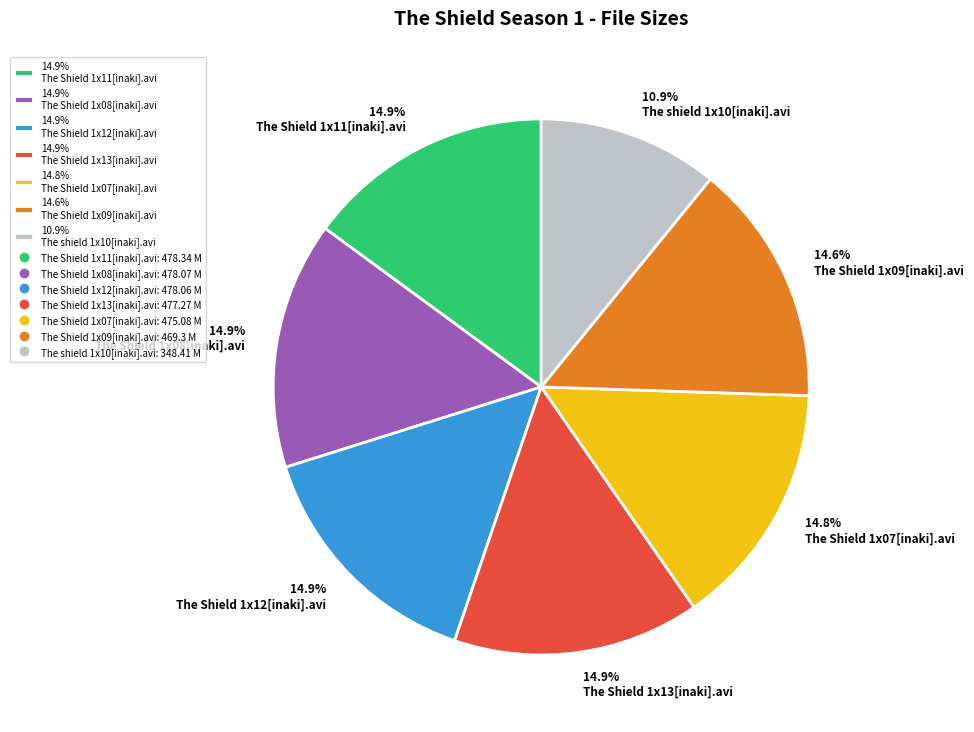

Is the sum of 14.9% The Shield 1x08[inaki].avi and 14.9% The Shield 1x11[inaki].avi greater than half?

No